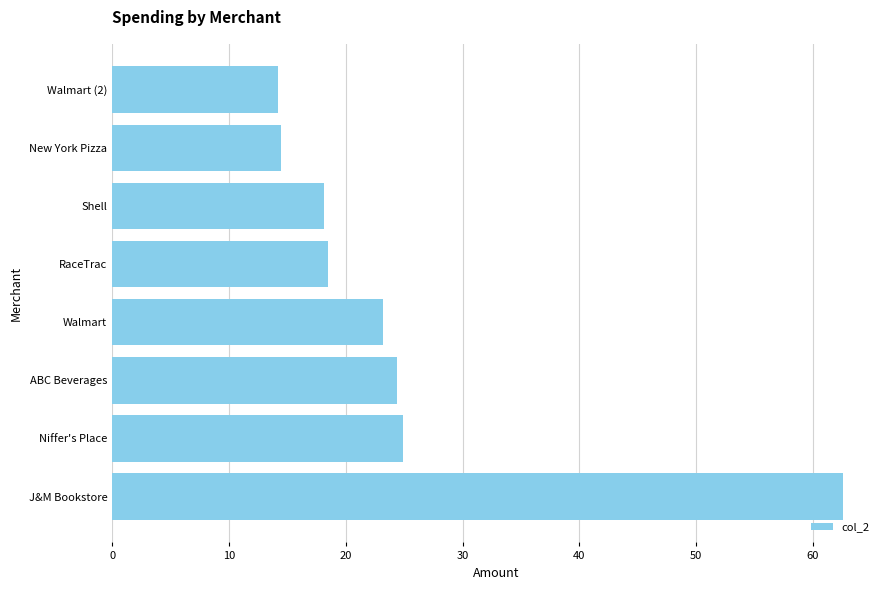

The value at Niffer's Place is 24.9. True or false?

True